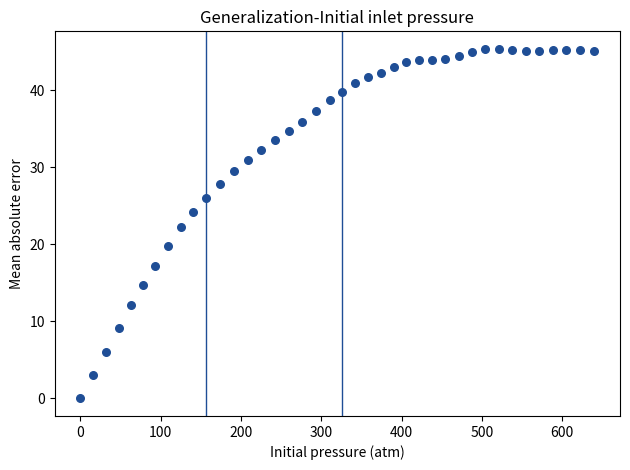

What is the range of Y values (max minus min)?

45.4